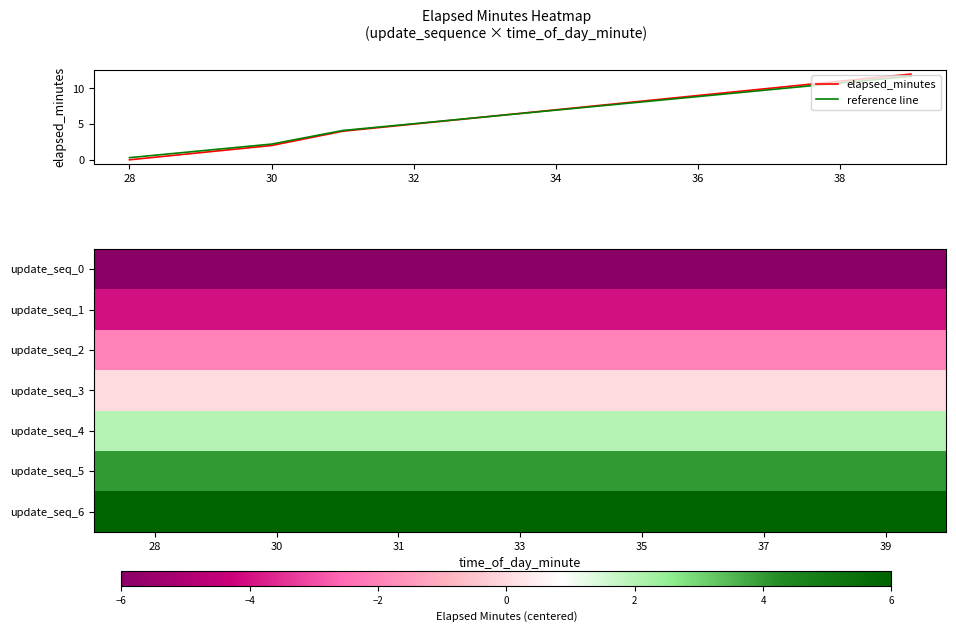

What is the lowest value of the reference line series?

0.3